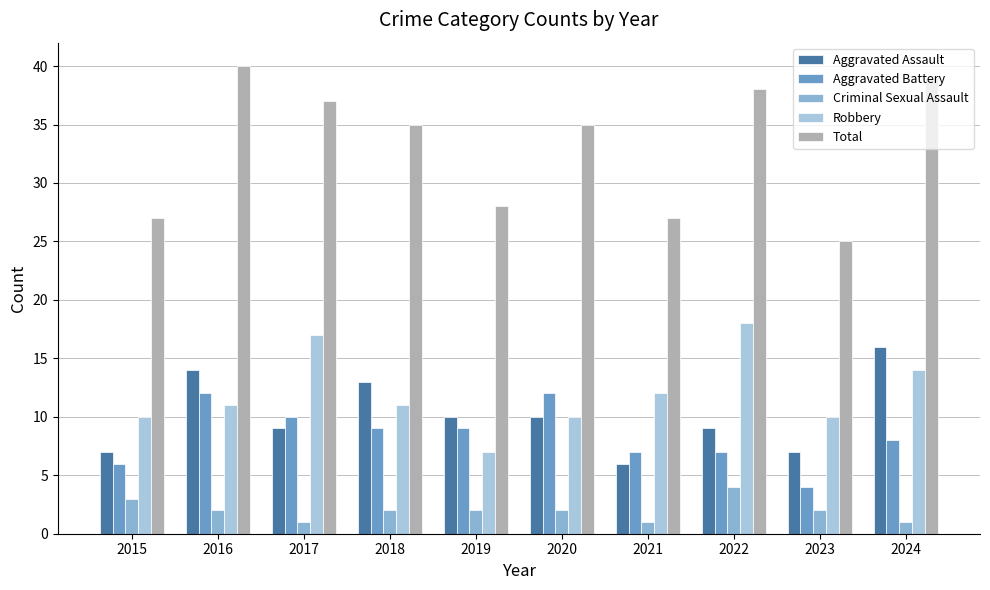

Reading left to right, transcribe all the data shown in this chart.

Aggravated Assault: 2015=7	2016=14	2017=9	2018=13	2019=10	2020=10	2021=6	2022=9	2023=7	2024=16
Aggravated Battery: 2015=6	2016=12	2017=10	2018=9	2019=9	2020=12	2021=7	2022=7	2023=4	2024=8
Criminal Sexual Assault: 2015=3	2016=2	2017=1	2018=2	2019=2	2020=2	2021=1	2022=4	2023=2	2024=1
Robbery: 2015=10	2016=11	2017=17	2018=11	2019=7	2020=10	2021=12	2022=18	2023=10	2024=14
Total: 2015=27	2016=40	2017=37	2018=35	2019=28	2020=35	2021=27	2022=38	2023=25	2024=39